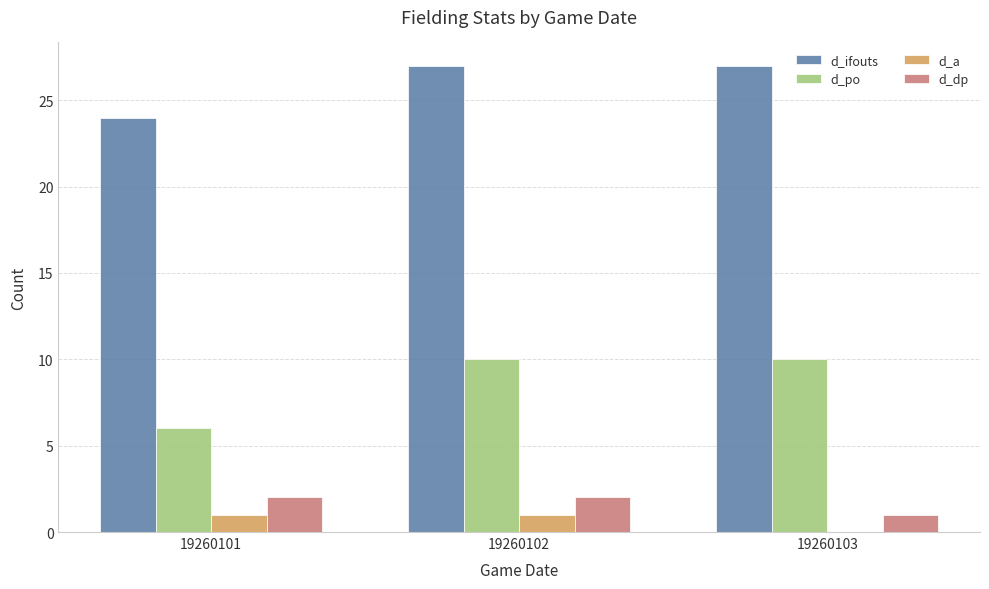

True or false: d_ifouts has a value of 43 at 19260101.

False